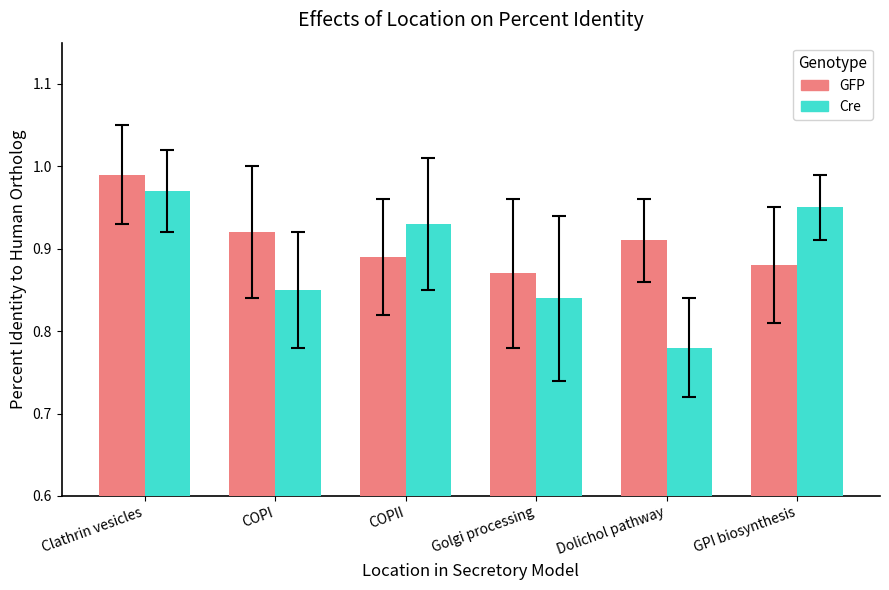

What is the total value across all series at Dolichol pathway?

1.7